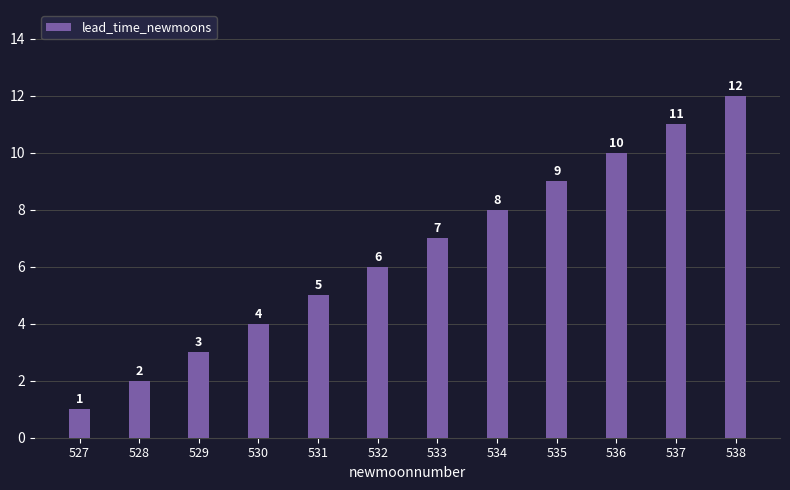

Between 534 and 529, which is larger?

534